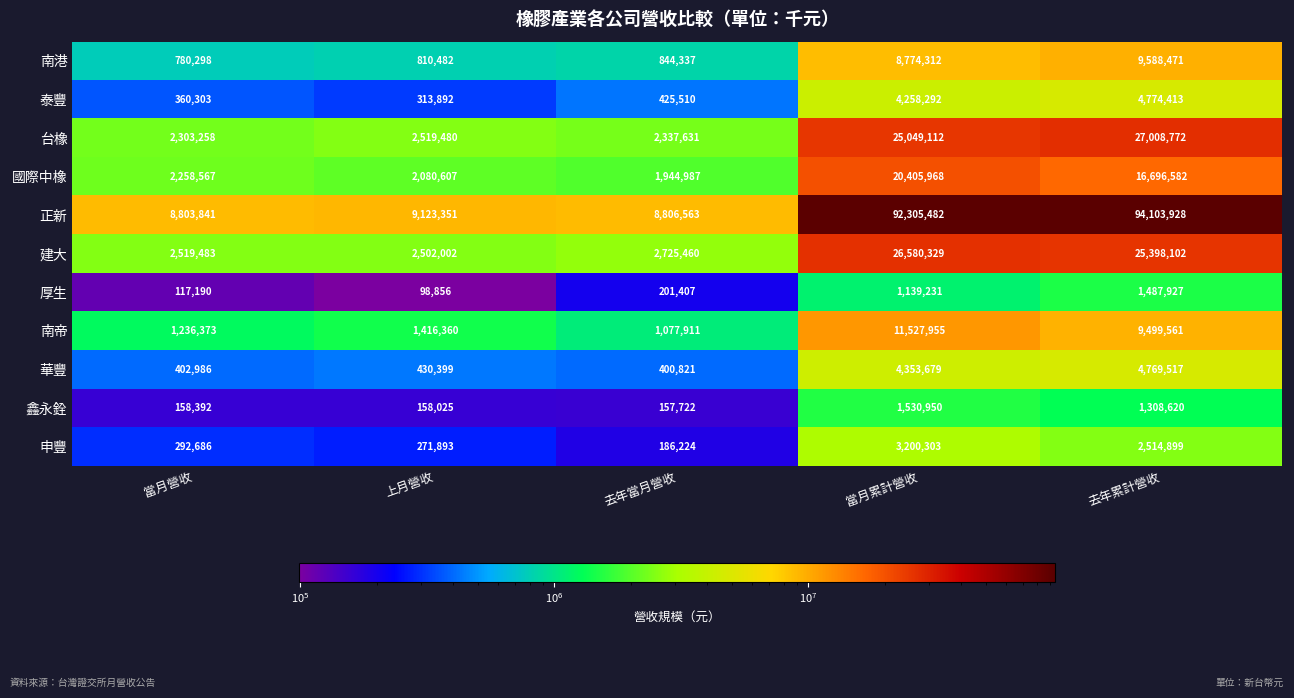

Read the 南帝 value at 去年當月營收, to the nearest 10.

1077910